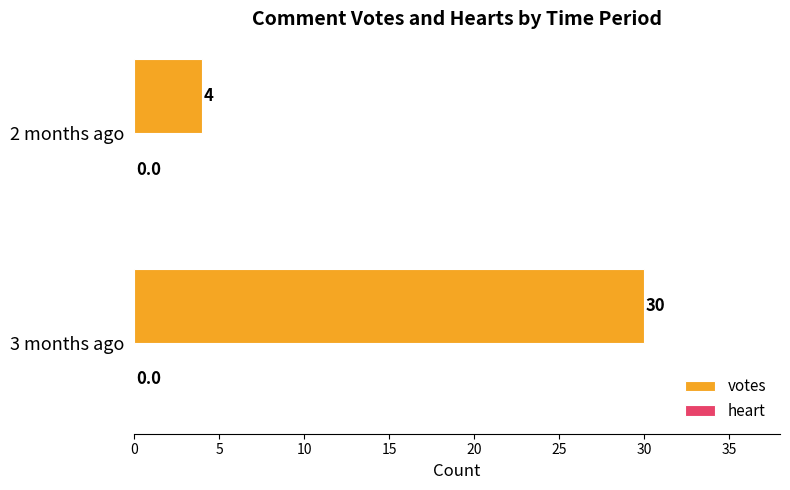

List the labels in order of value, largest first.

3 months ago, 2 months ago